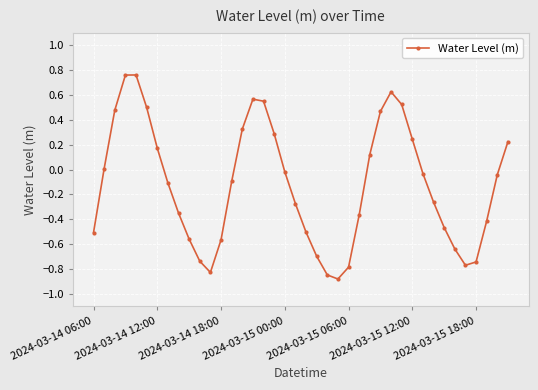

How many data points does each series have?

40